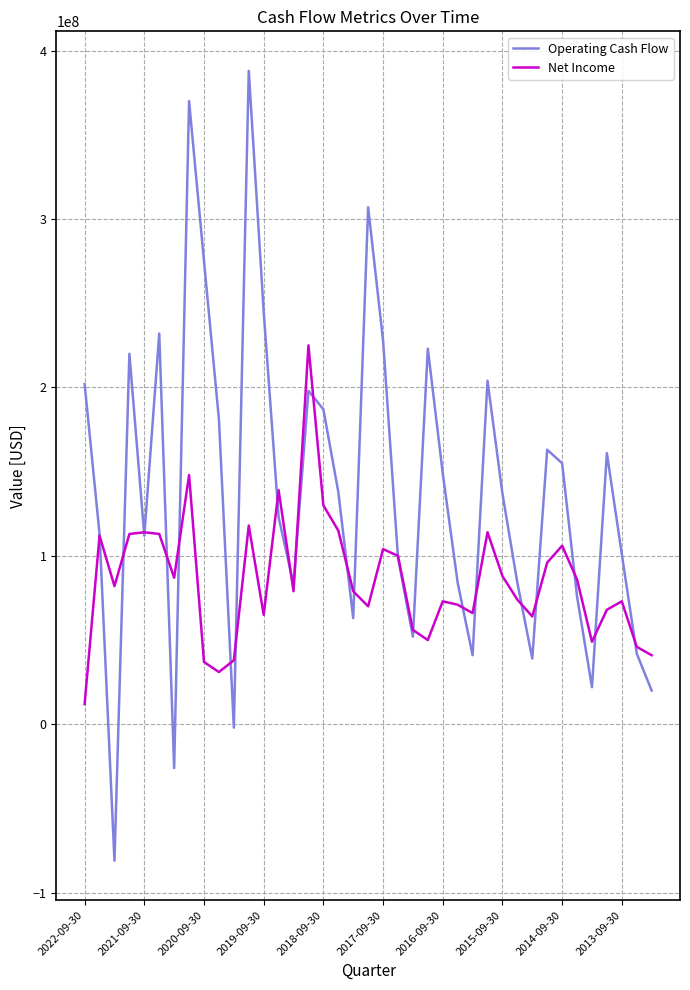

List the series in order of their overall mean, highest first.

Operating Cash Flow, Net Income